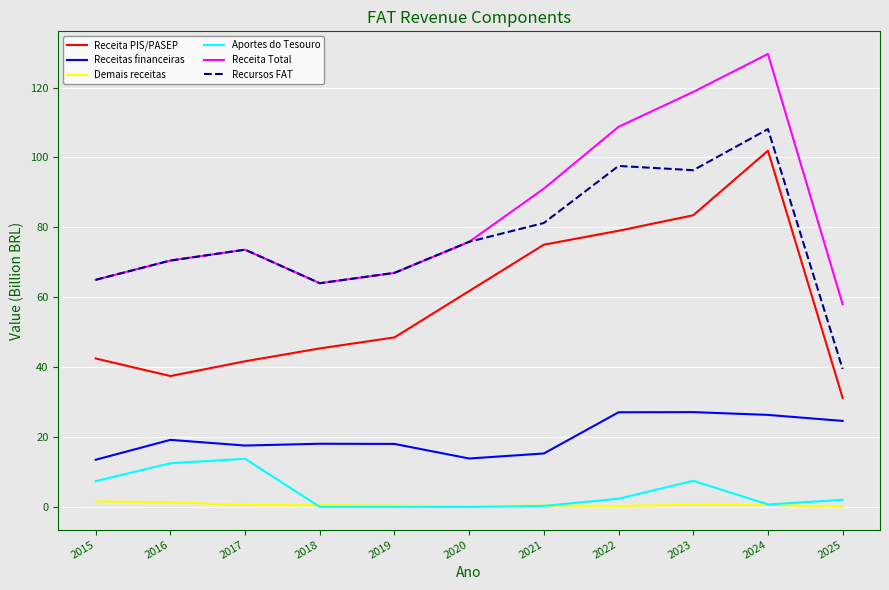

The Receitas financeiras series shows 6.3 at 2015. True or false?

False